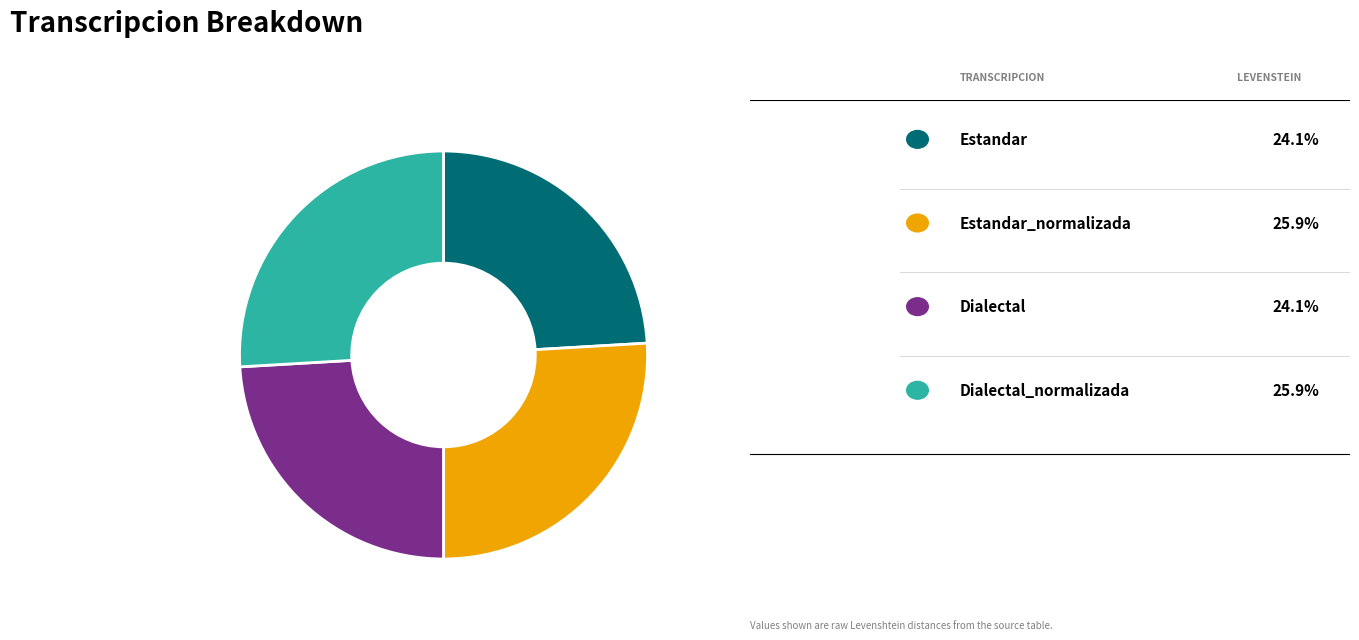

Is there any slice that represents more than half of the pie?

No